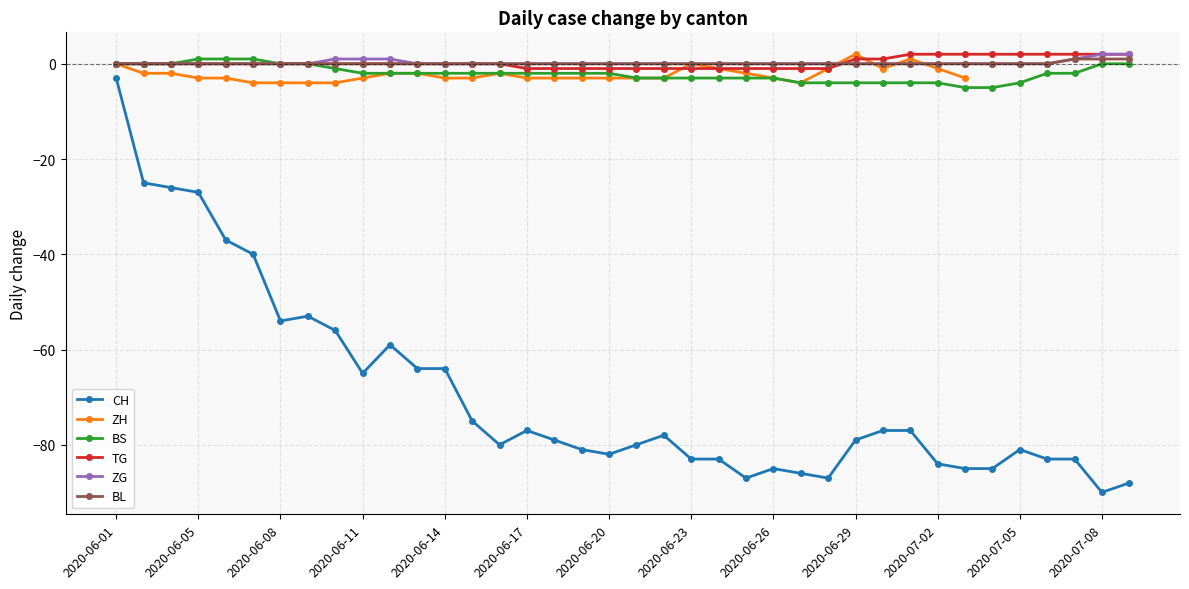

What is the average value of the BS series?

-2